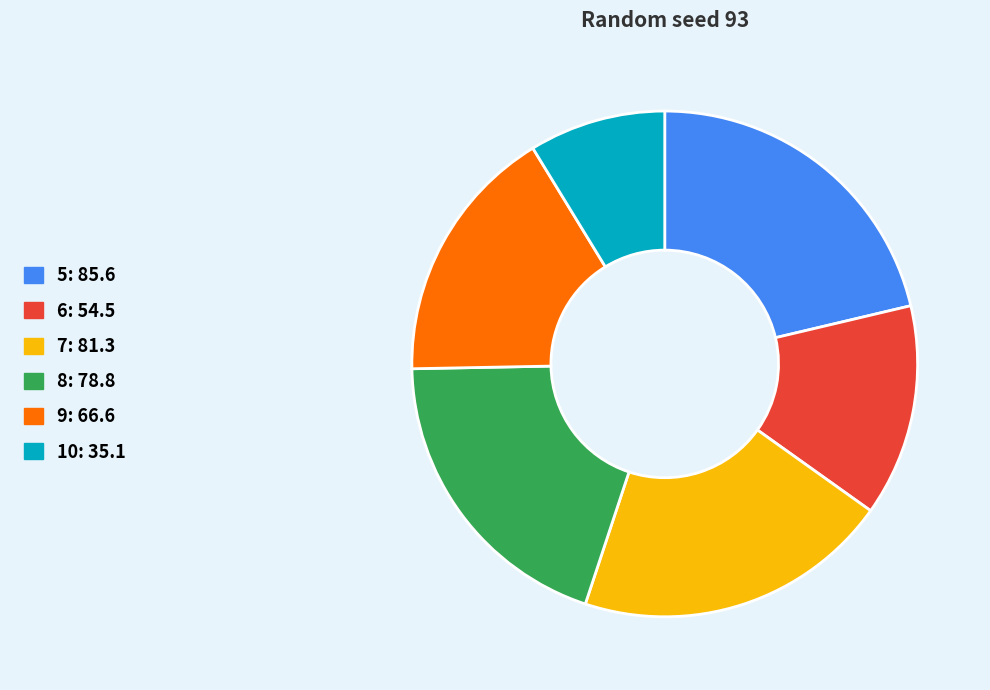

Between 9 and 8, which is larger?

8